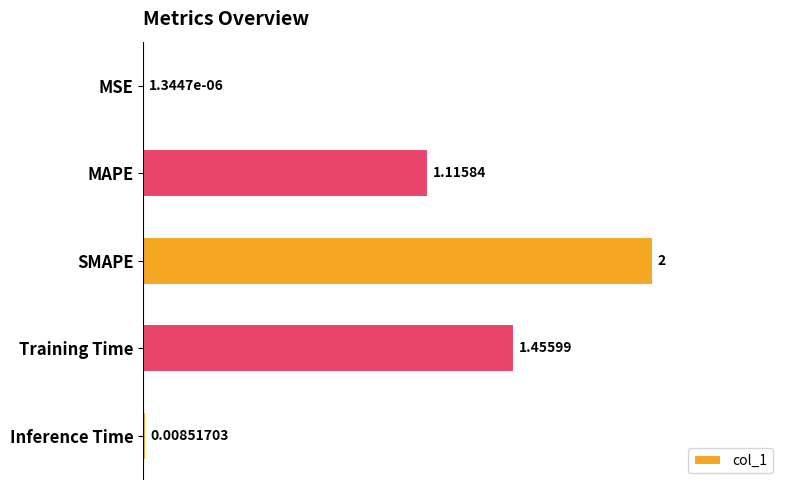

Count the number of categories in the chart.

5